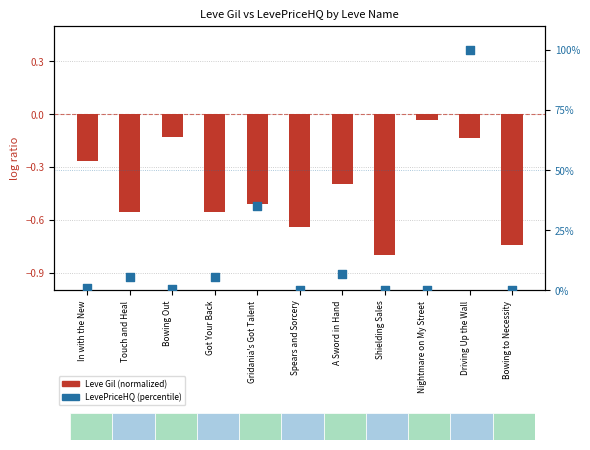

What is the total value across all series at Spears and Sorcery?

-0.6